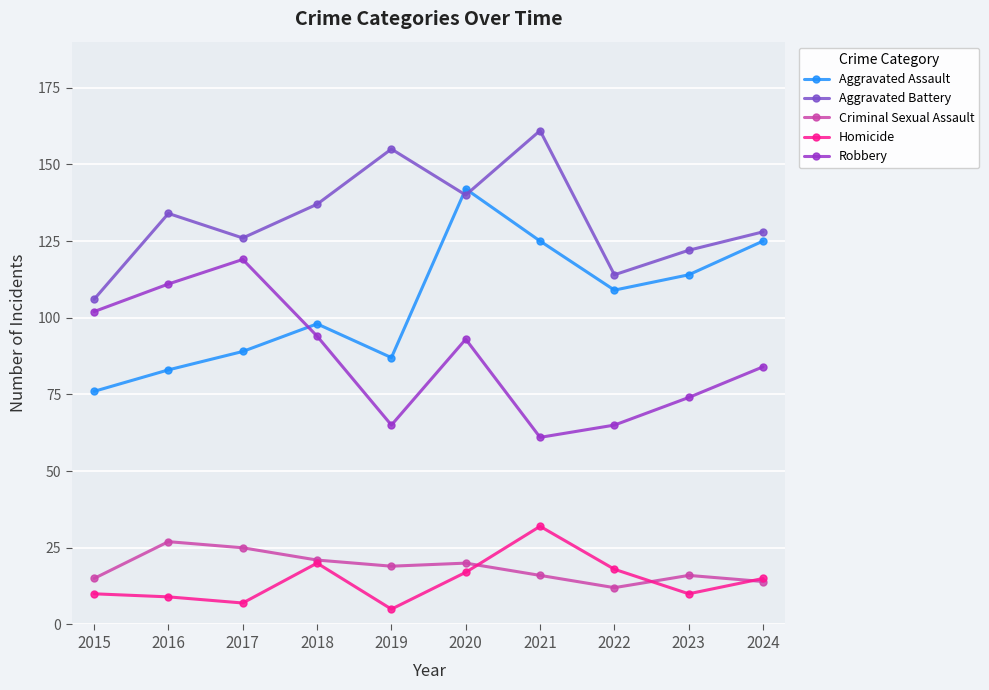

What is the value of the Homicide point at the 4th from the left?

20